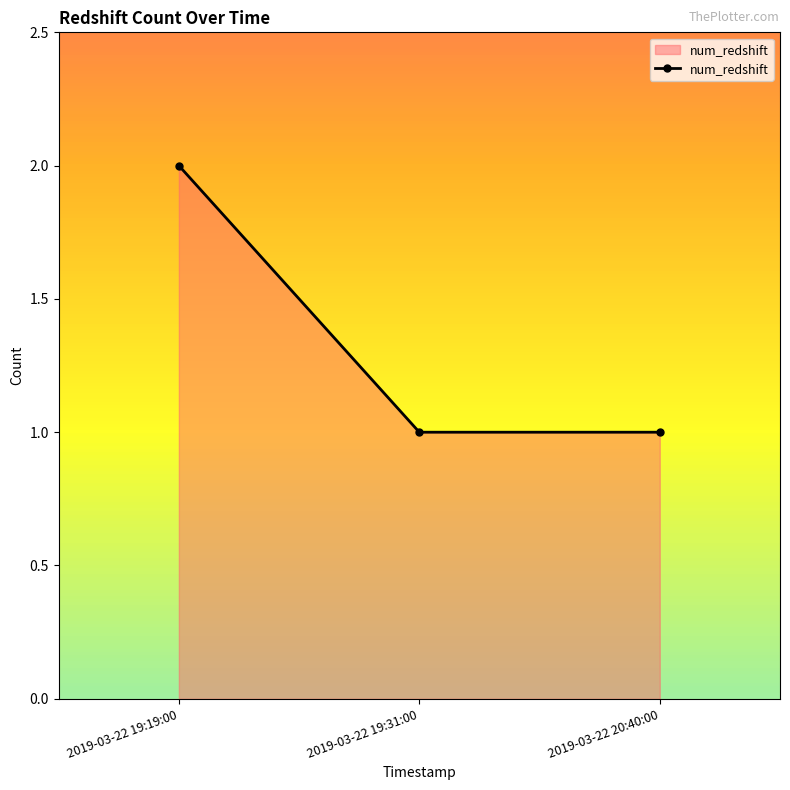

What is the sum of all values?

4